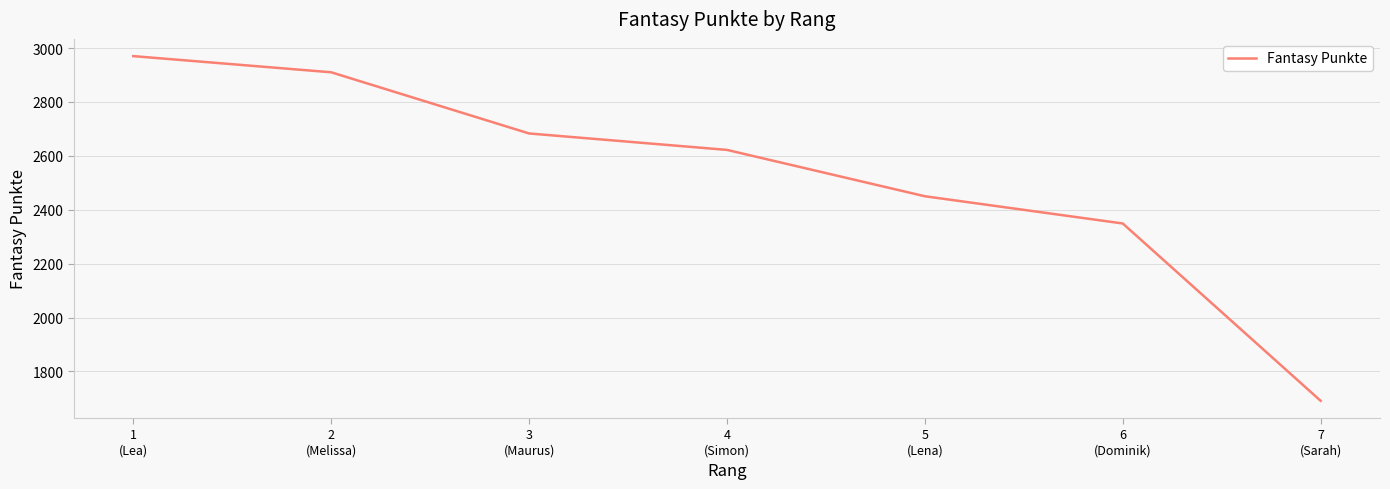

Does the chart display data point markers on the line(s)?

No